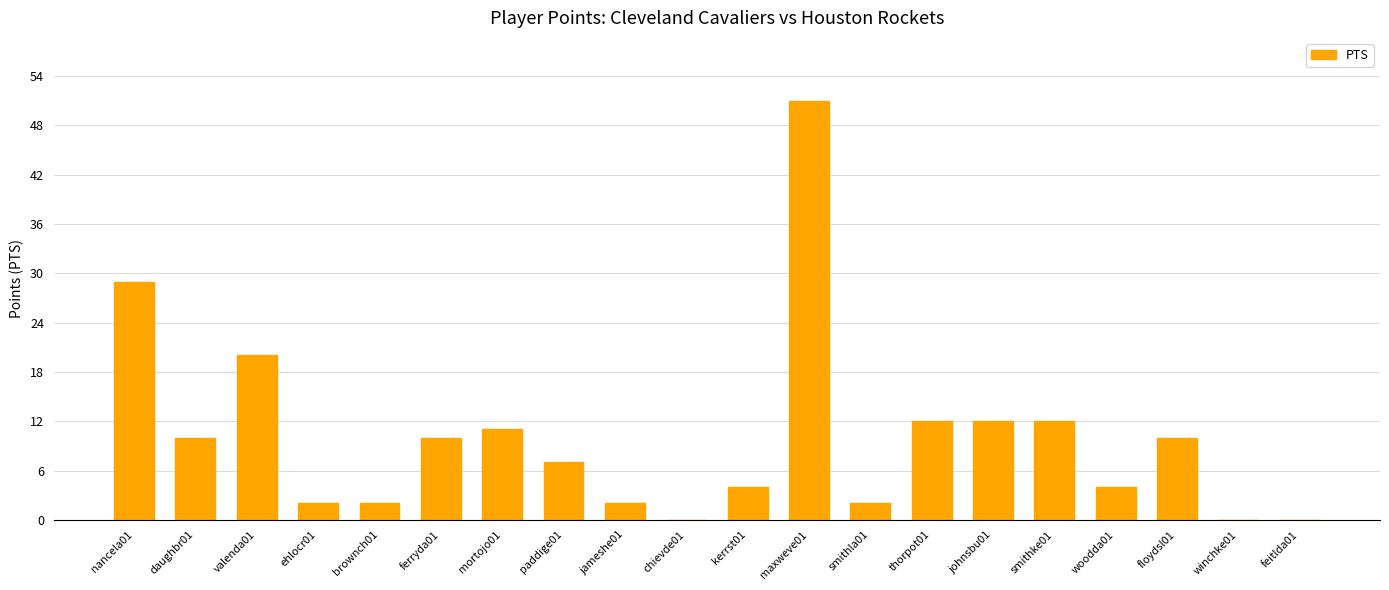

Which label corresponds to the largest value in the chart?

maxweve01